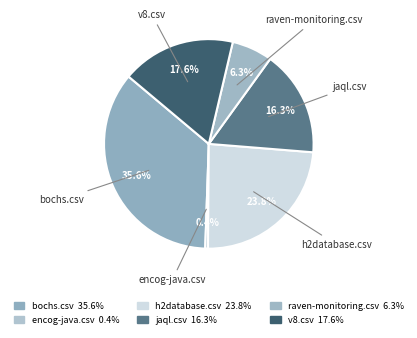

What is the smallest slice in the pie chart?

encog-java.csv